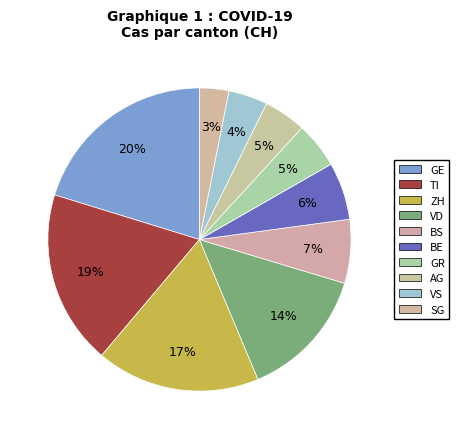

To the nearest percent, what is the average slice percentage?

10%